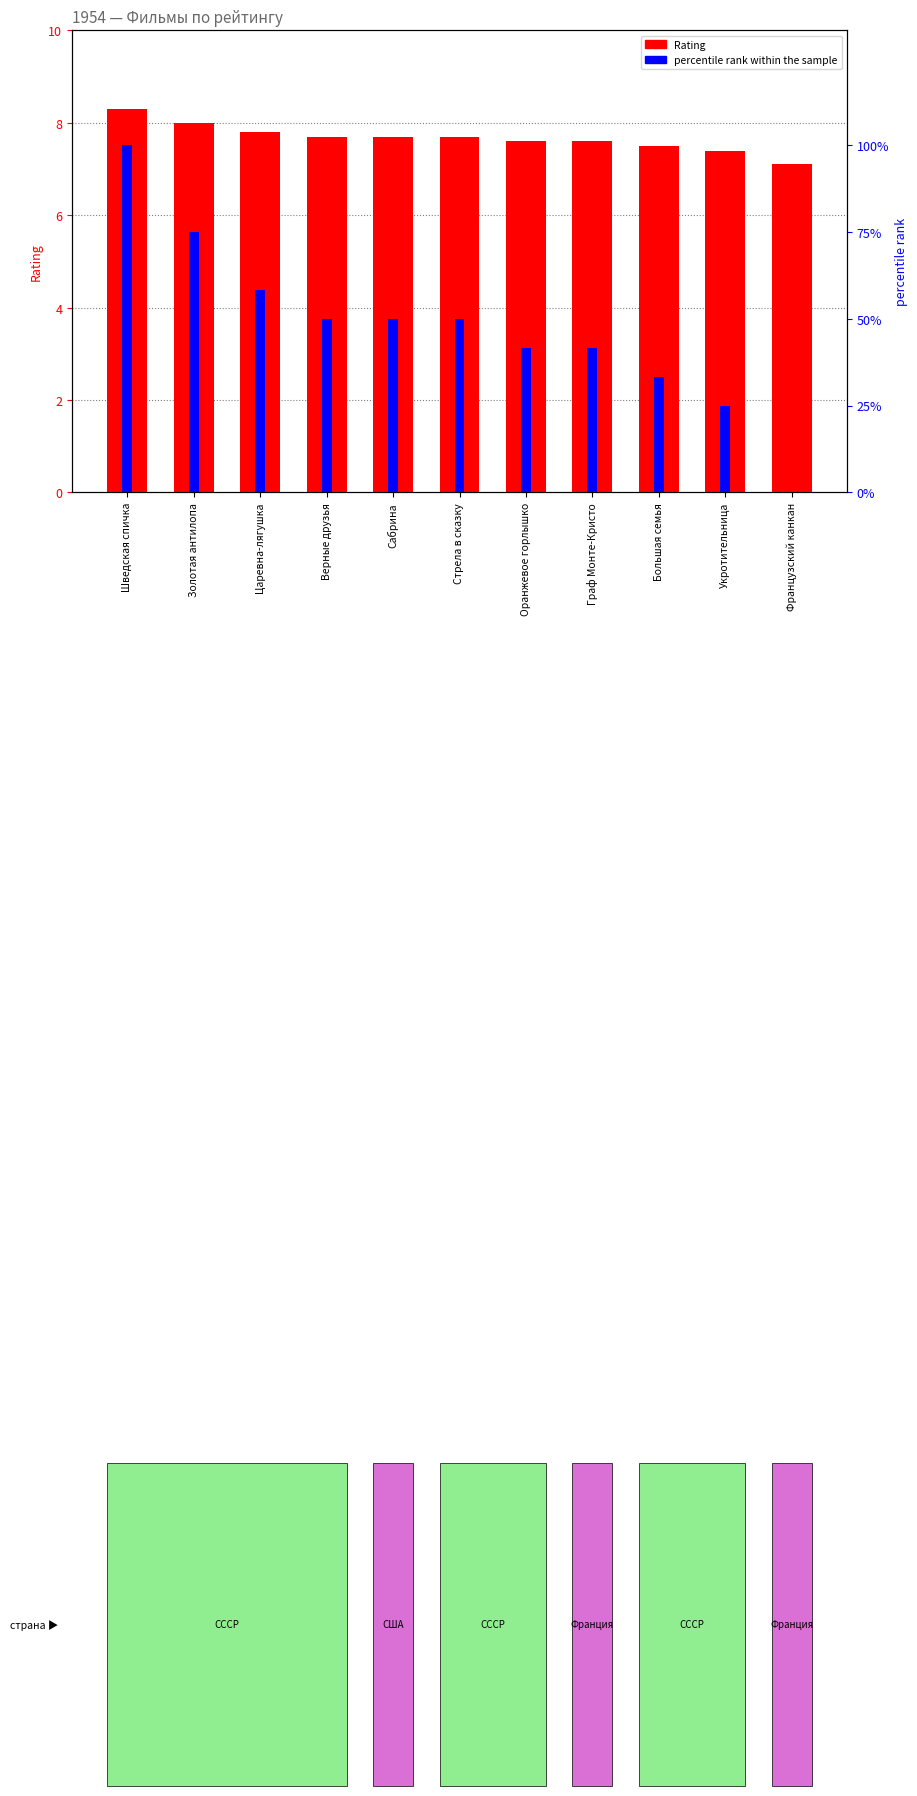

How many bars are there in total?

22